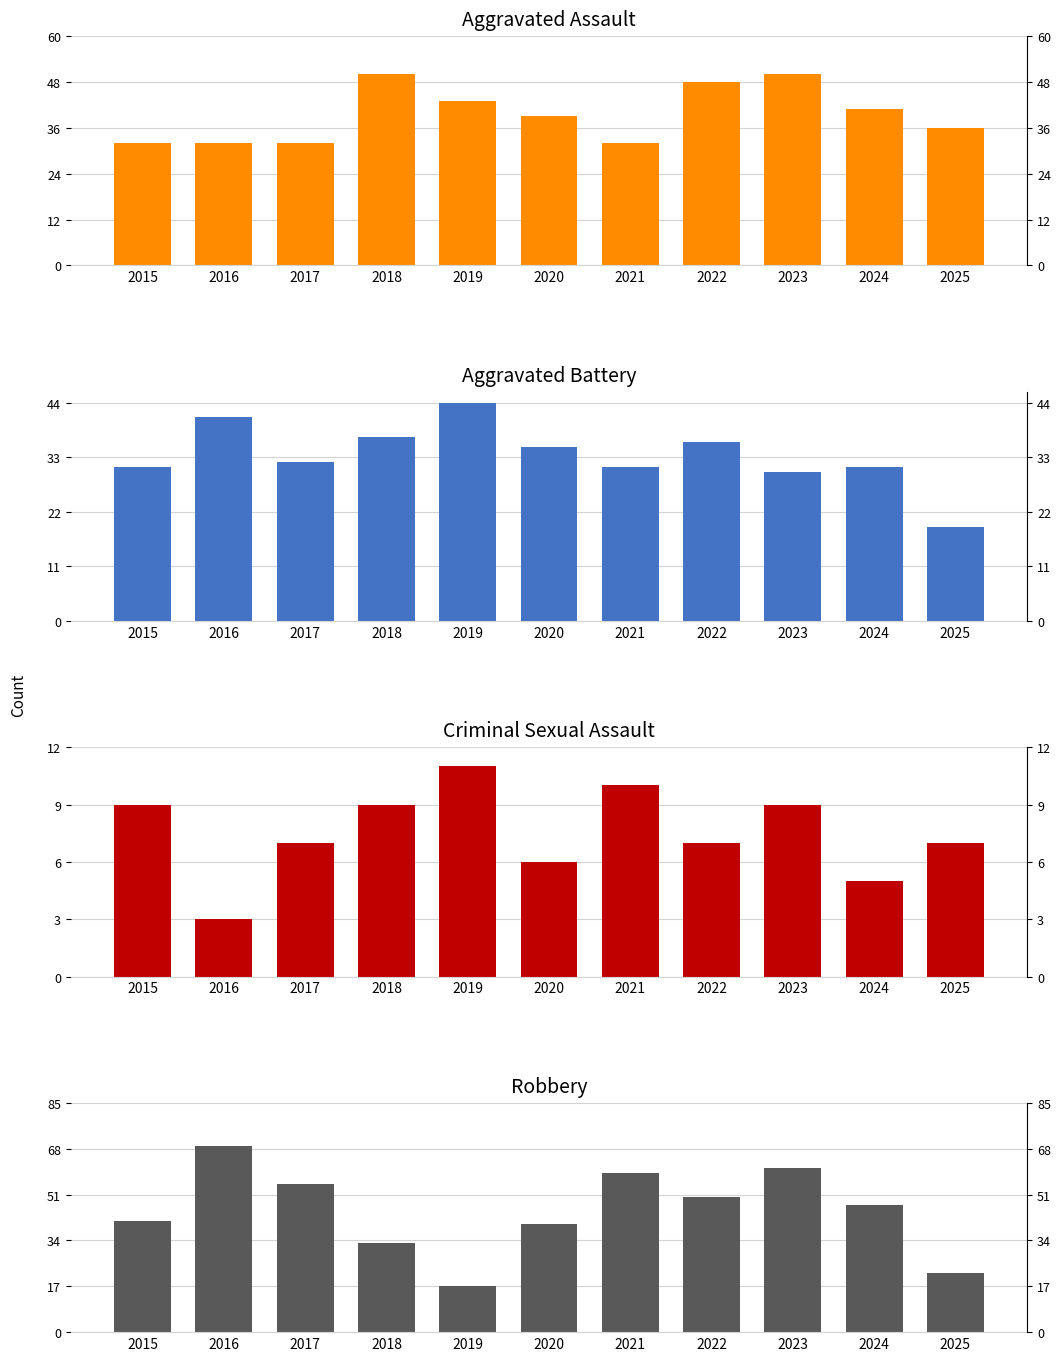

What are all the series names shown in the legend?

Aggravated Assault, Aggravated Battery, Criminal Sexual Assault, Robbery